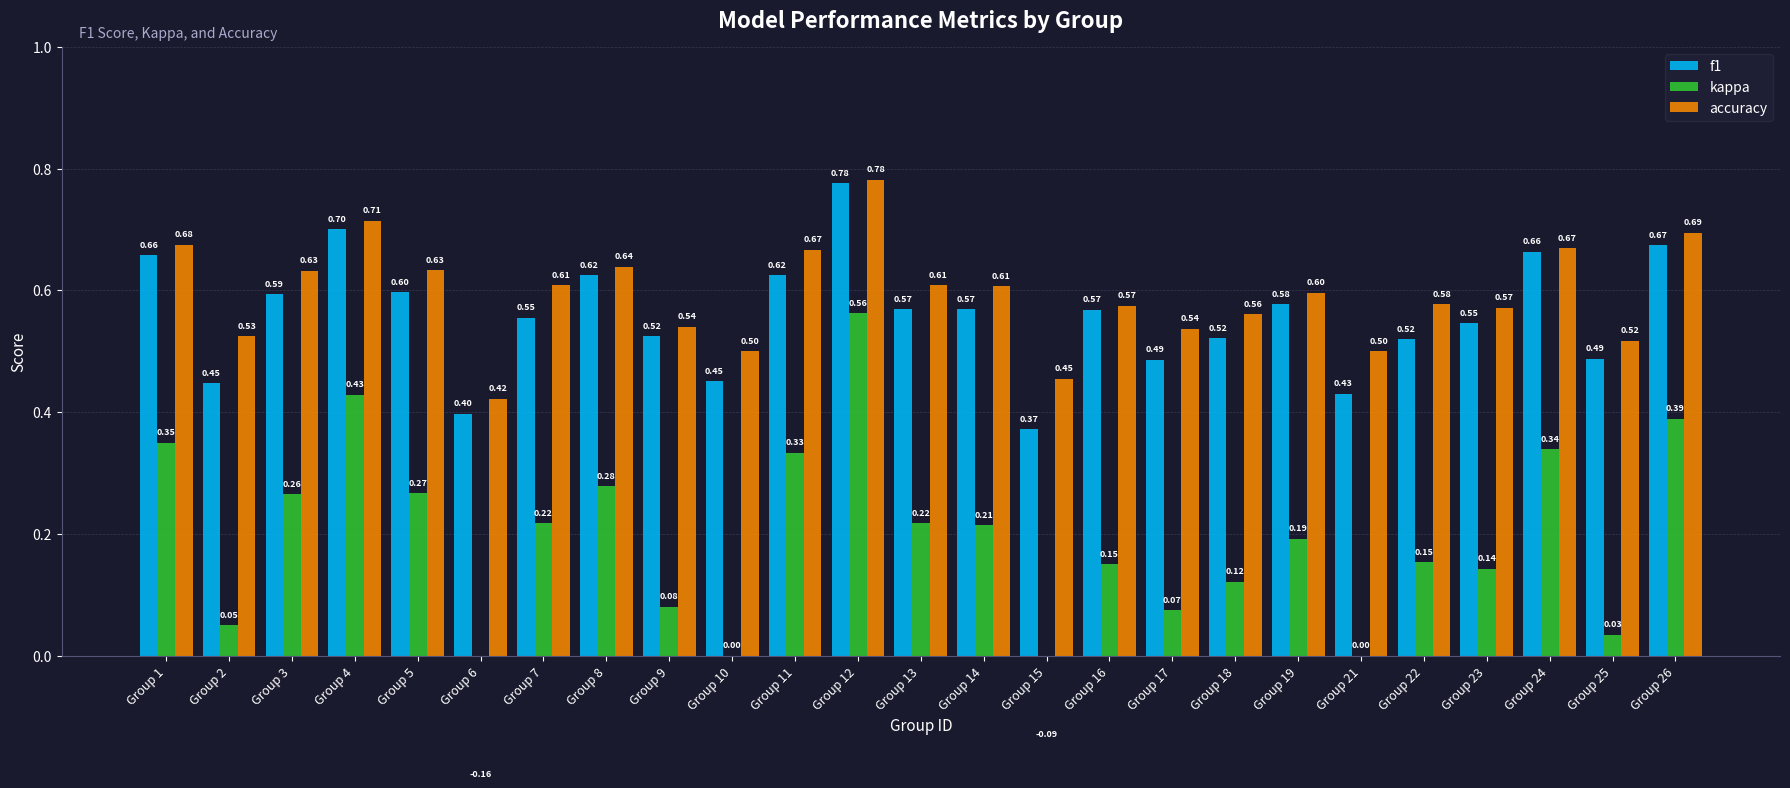

The value of f1 at Group 21 is 0.7. True or false?

False